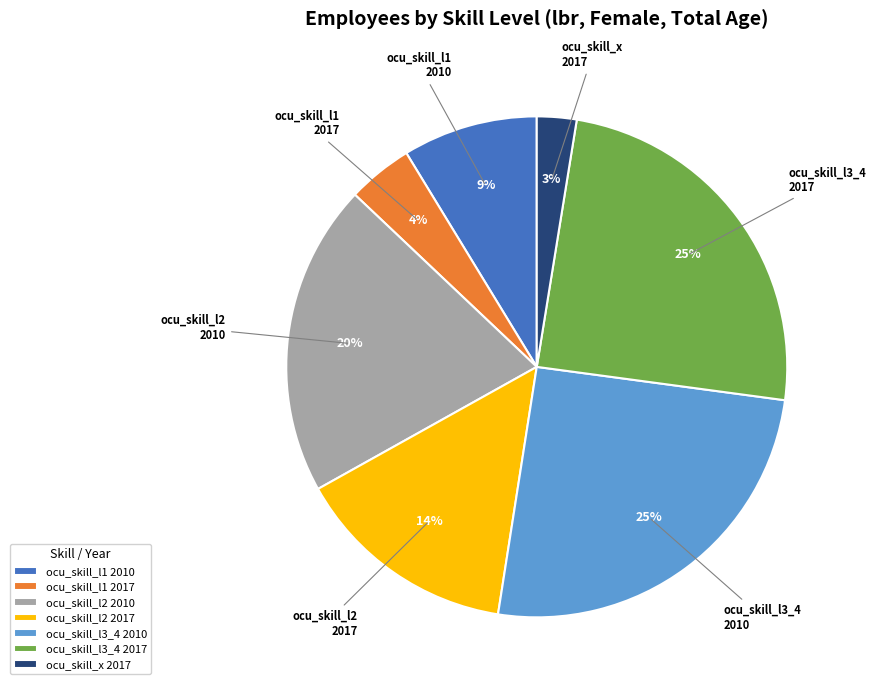

To the nearest percent, what is the difference between the ocu_skill_x 2017 and ocu_skill_l3_4 2017 slice percentages?

22%